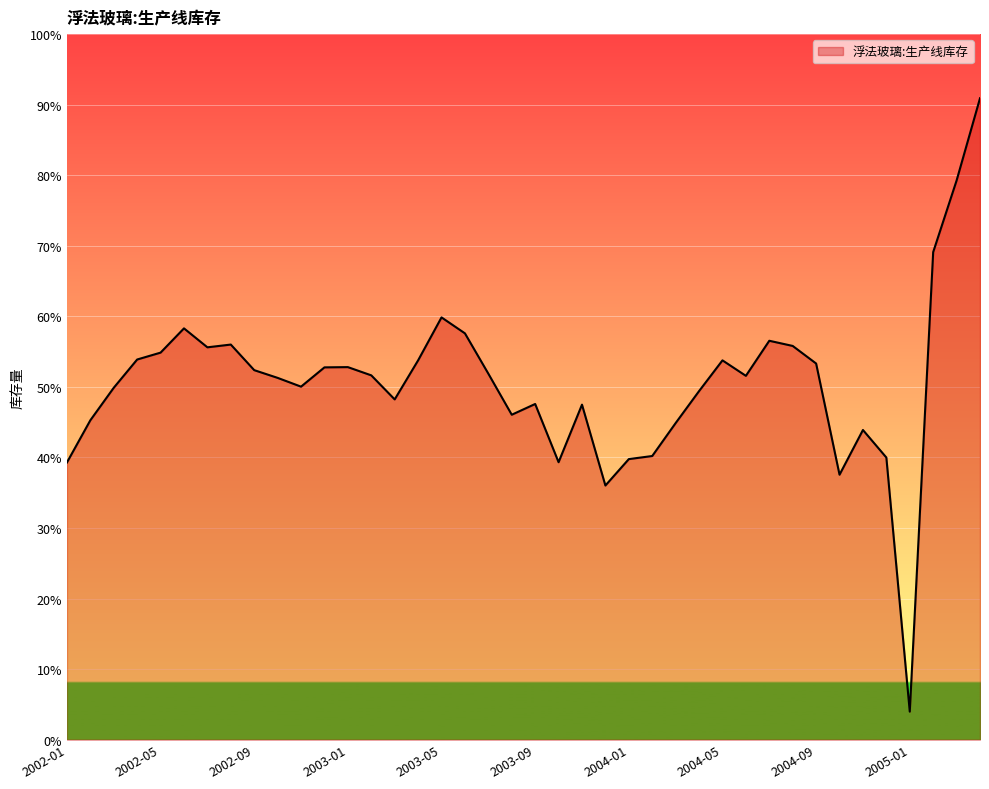

What is the difference between the maximum and minimum values?

86.9